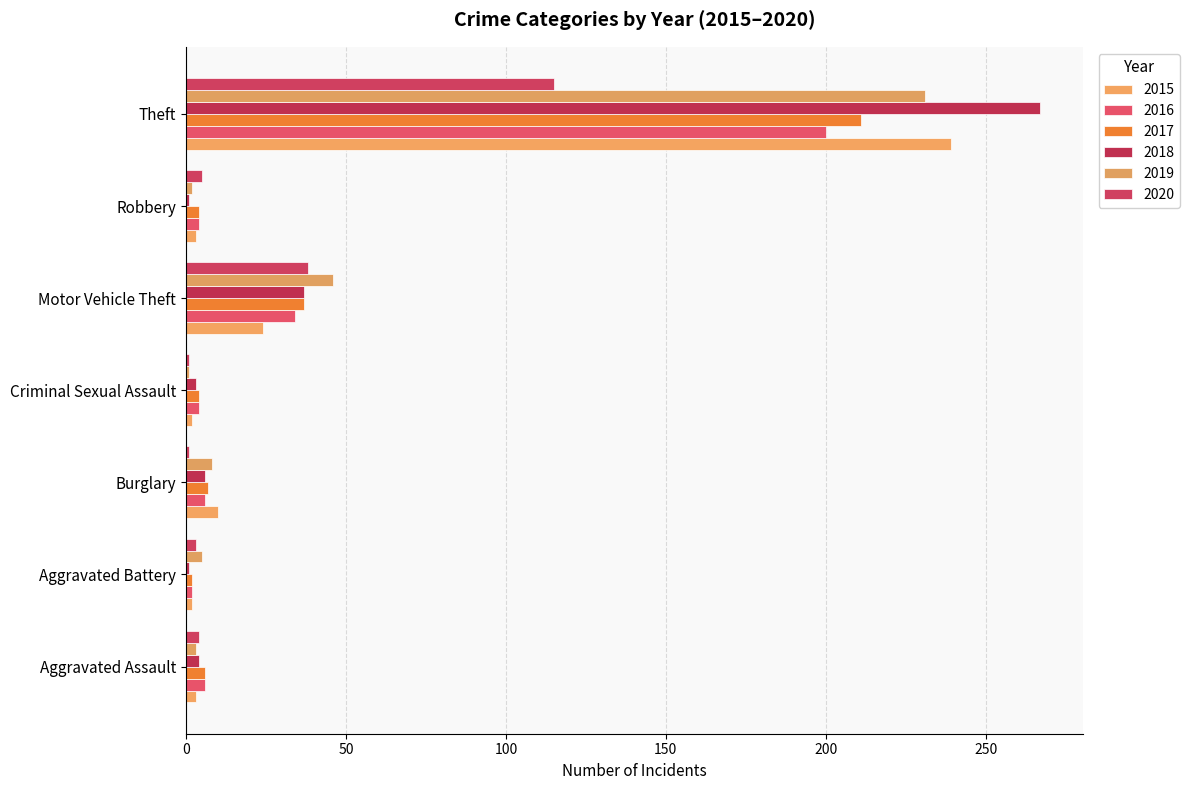

Which series has the largest range (max minus min)?

2018